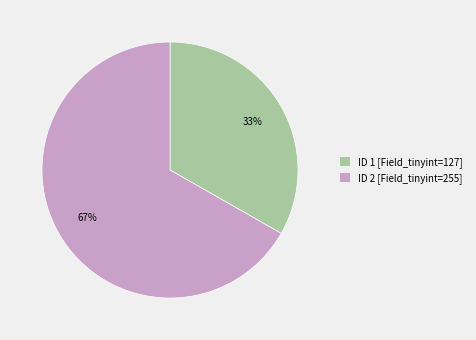

To the nearest percent, what is the average slice percentage?

50%